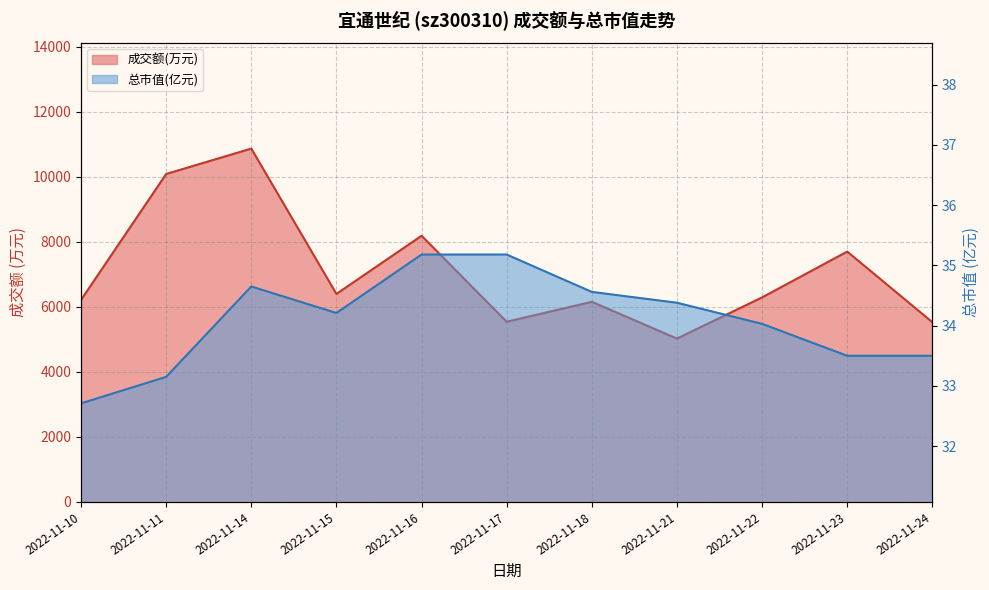

True or false: 总市值(亿元) has more than 1 interior local peaks.

False